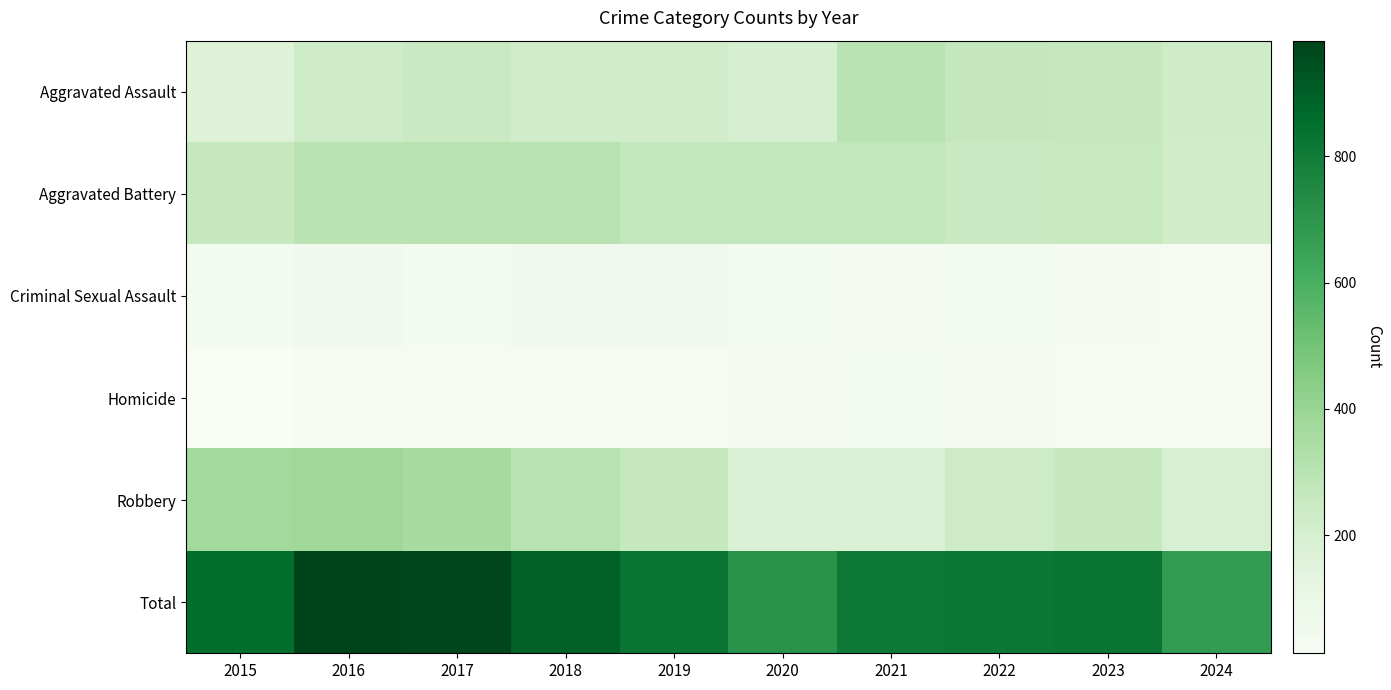

At how many categories does at least one series exceed 87?

10